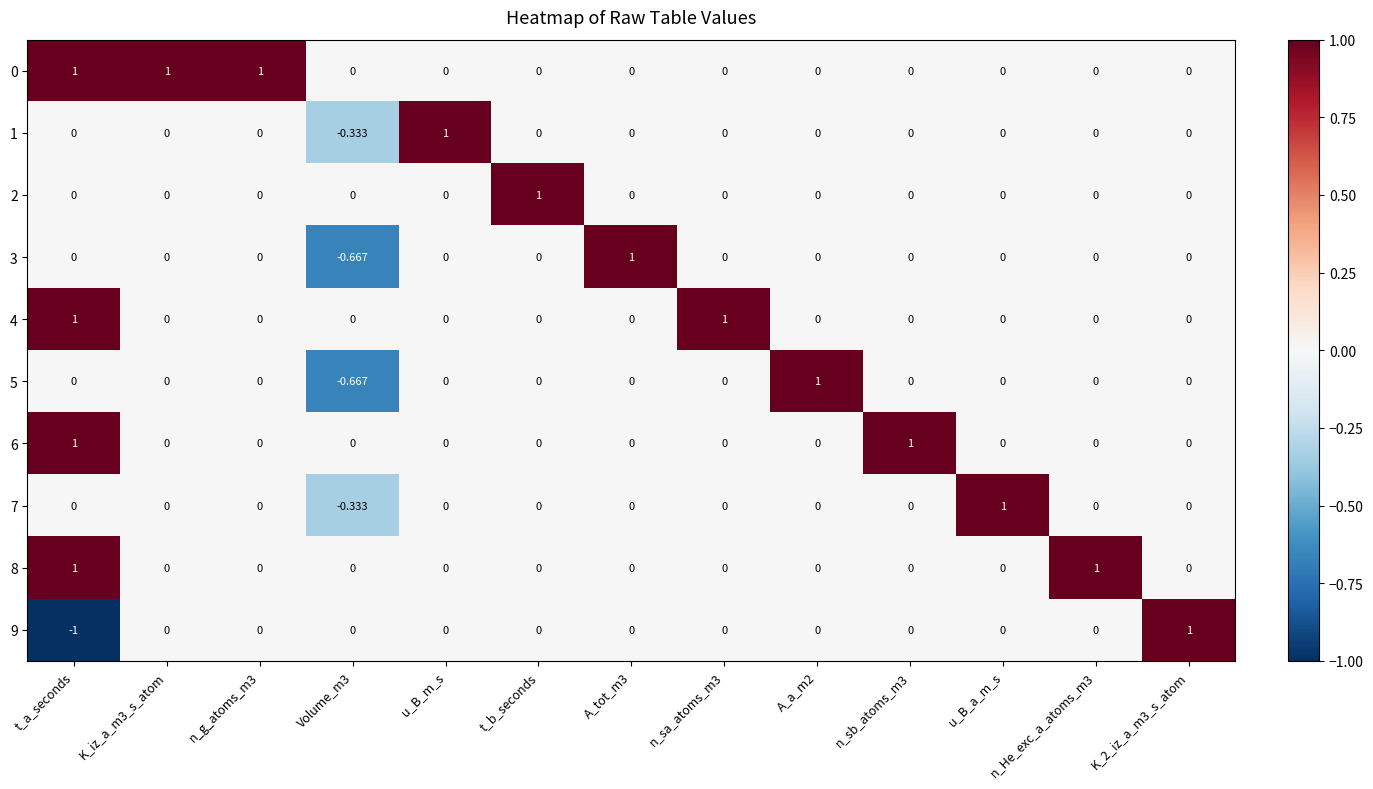

How many data points does each series have?

13